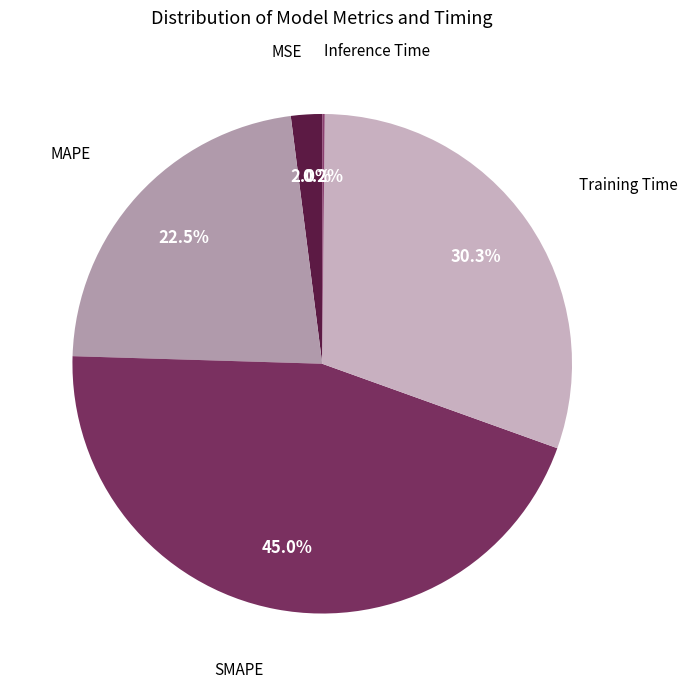

Which category has the biggest portion of the pie?

SMAPE